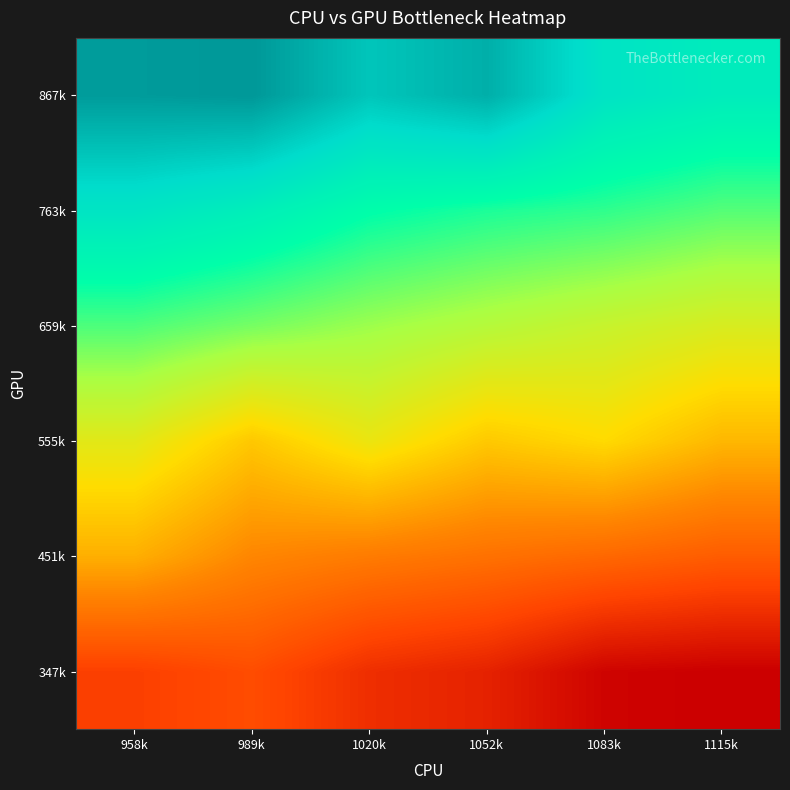

Rank the series by their average value, from highest to lowest.

867k, 763k, 659k, 555k, 451k, 347k